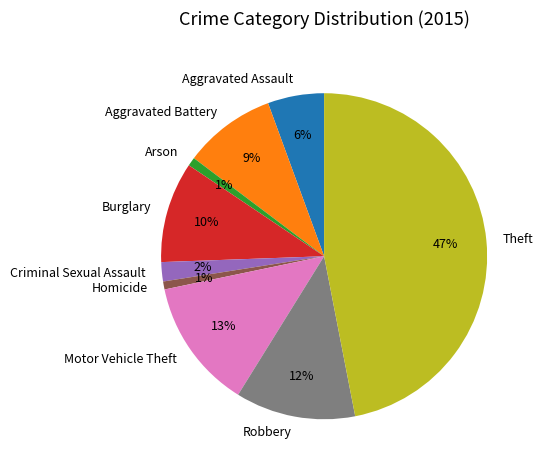

Combined, do Aggravated Assault and Aggravated Battery account for over 50%?

No